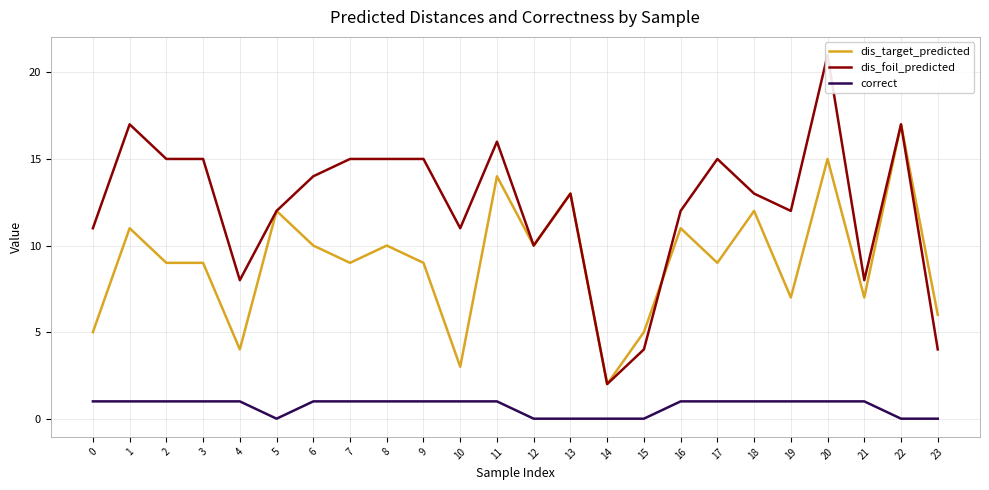

What is the value of the dis_foil_predicted point at the 7th from the left?

14